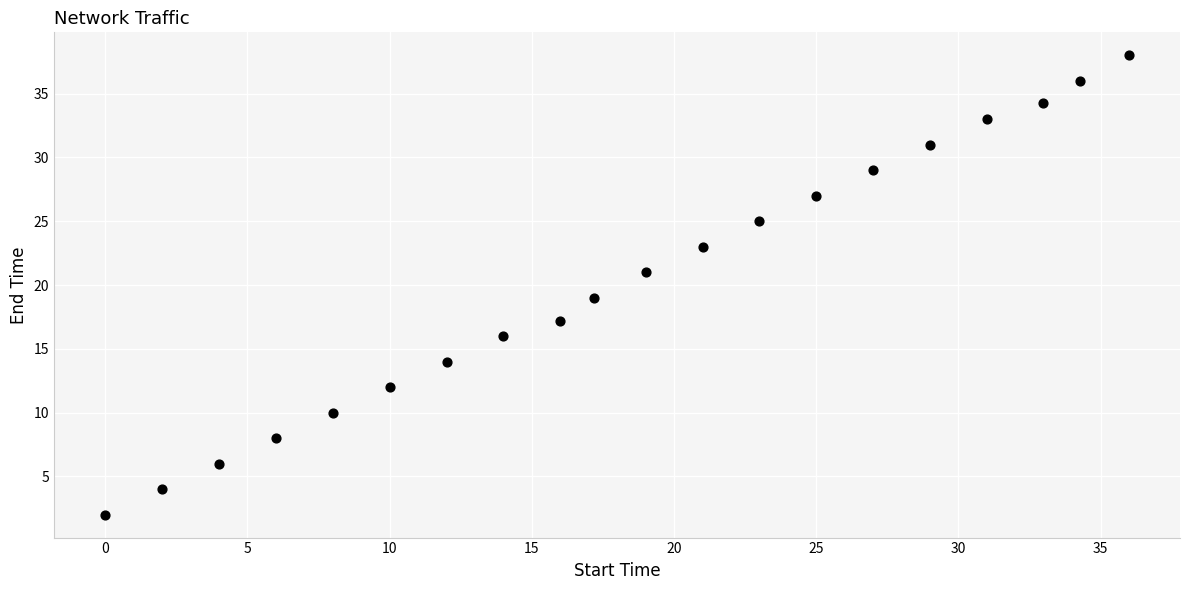

What is the range of X values (max minus min)?

36.0